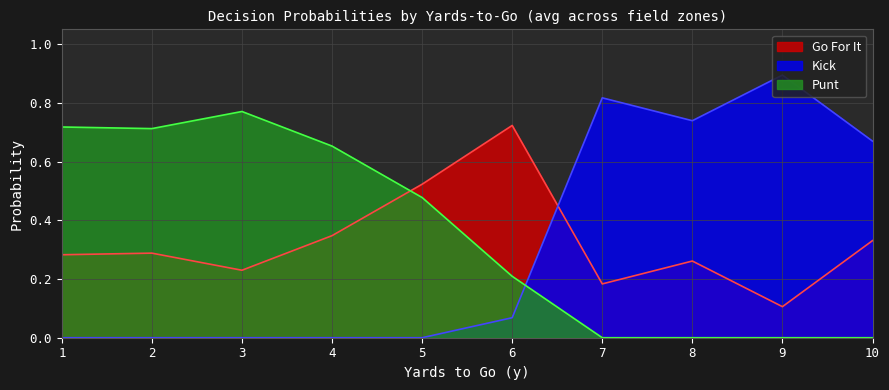

What is the greatest value displayed?

0.9